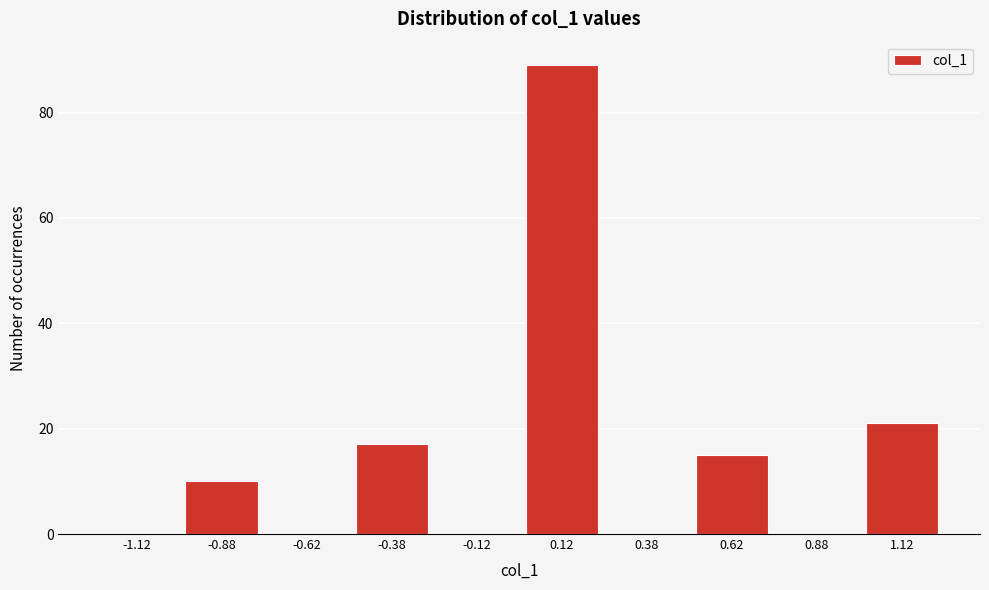

Reading left to right, list all the values displayed in this chart.

-1.12=0	-0.88=10	-0.62=0	-0.38=17	-0.12=0	0.12=89	0.38=0	0.62=15	0.88=0	1.12=21